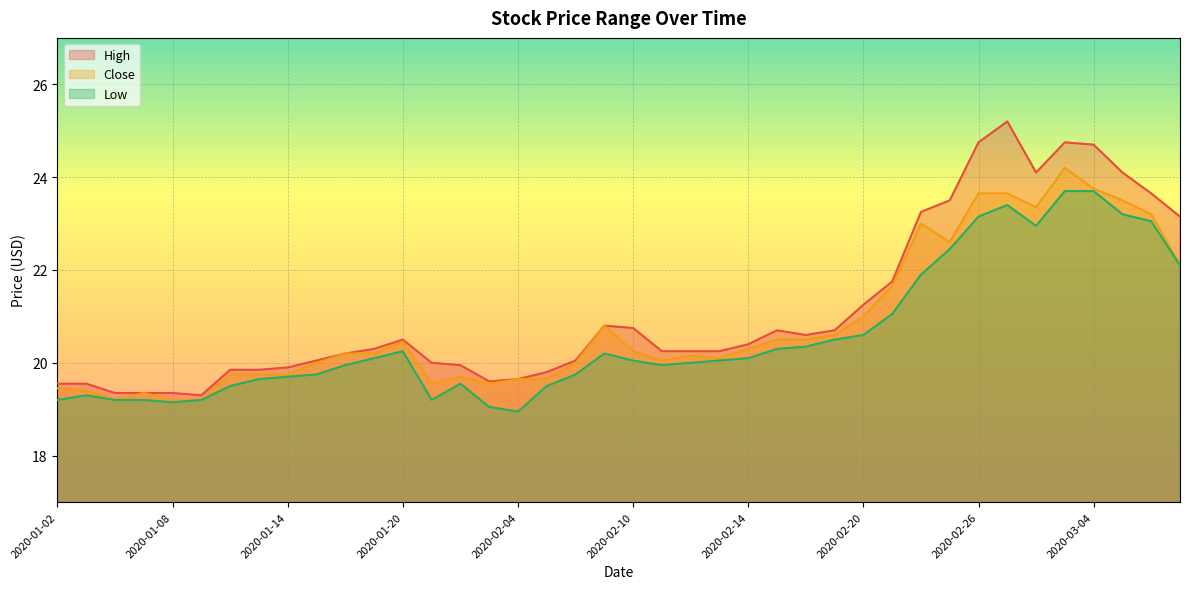

Which series changed the most between 2020-01-09 and 2020-02-10?

High